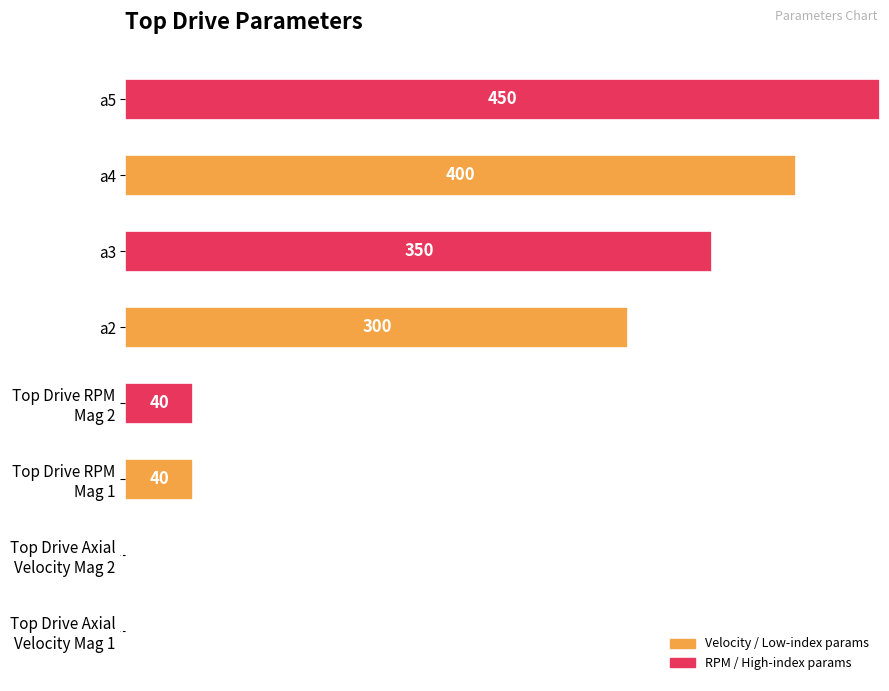

Are the bars horizontal?

Yes